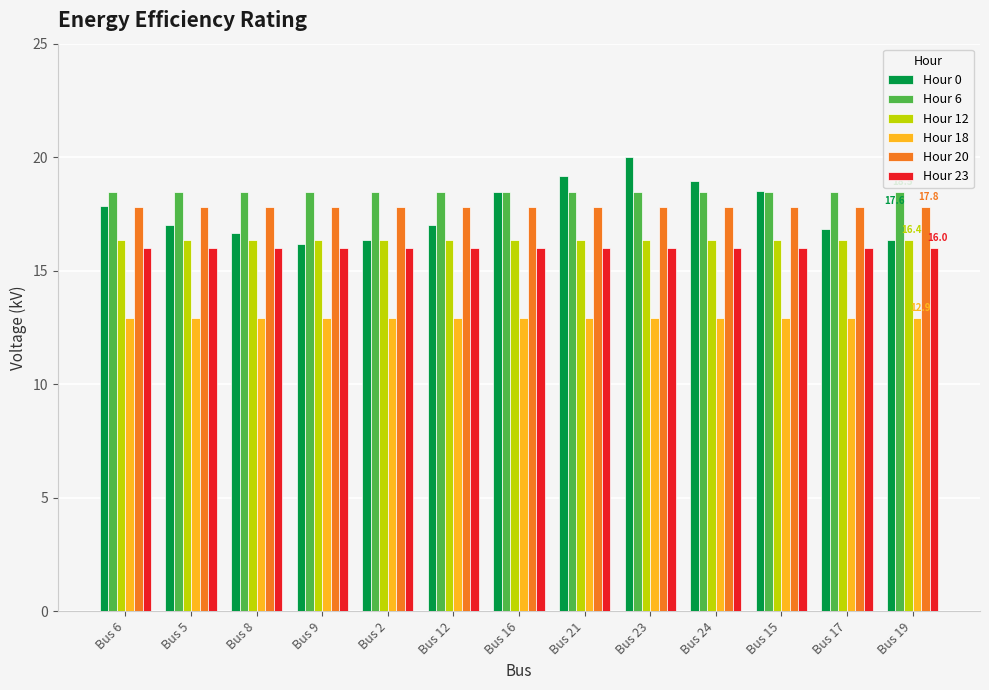

Is the value of Hour 23 at Bus 8 greater than the value of Hour 0 at Bus 21?

No